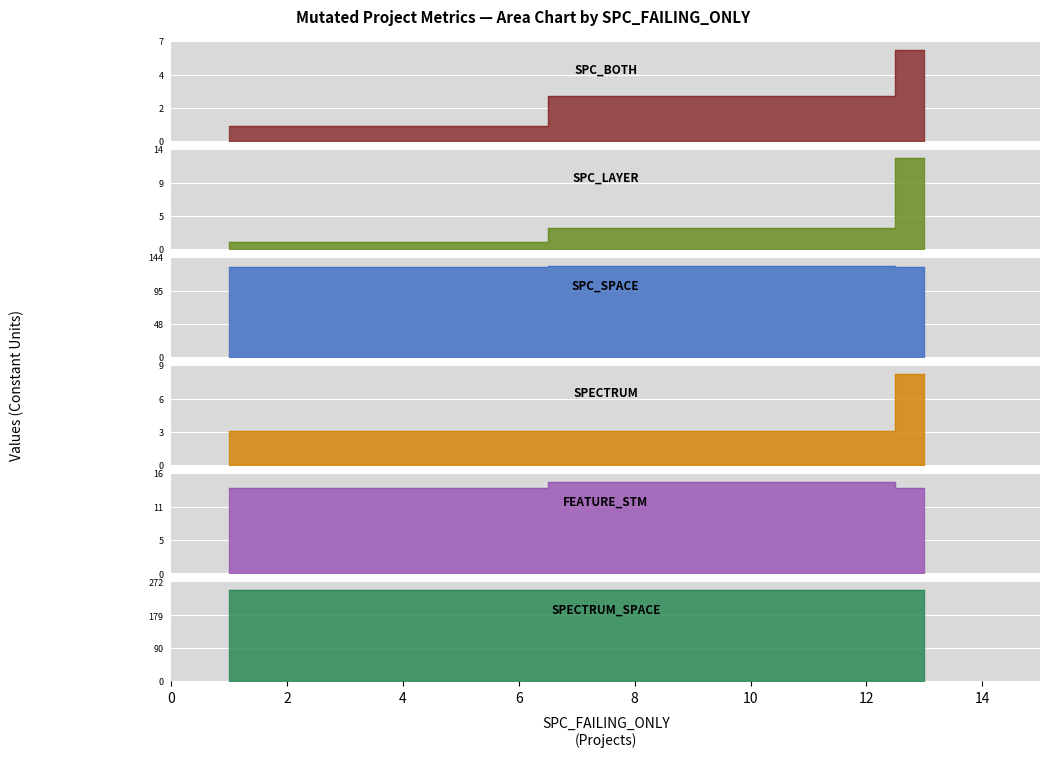

What is the minimum value for SPC_BOTH?

1